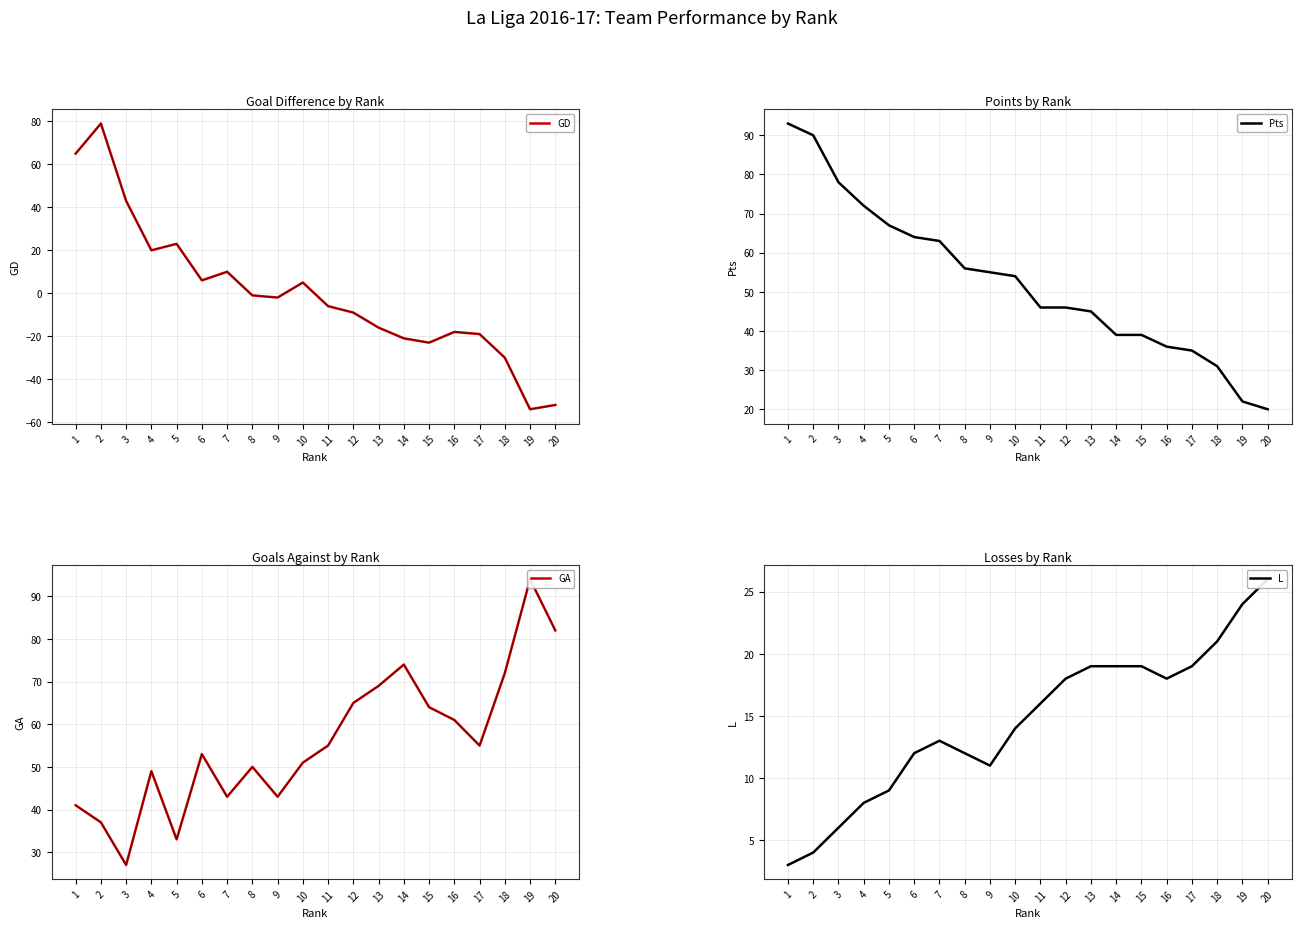

How many data points in L are above 16?

9